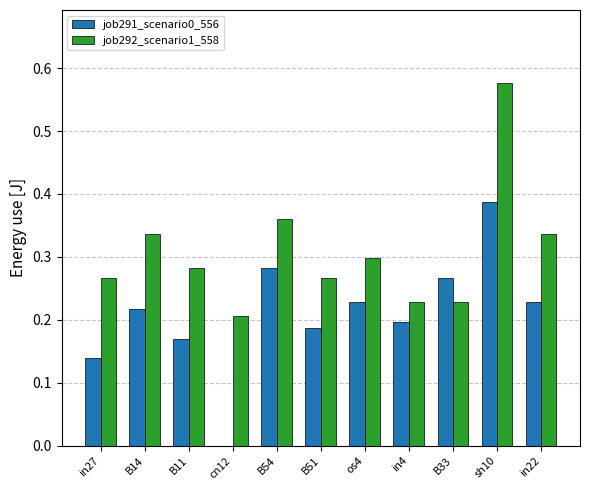

Which category has the highest value across all series?

sh10